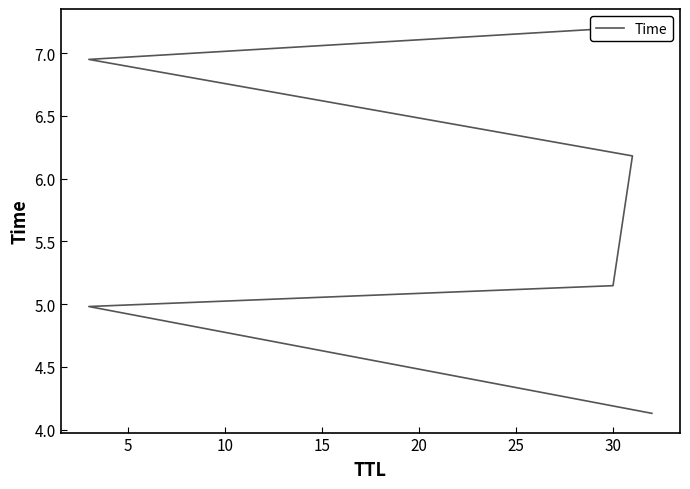

The chart shows a value of 7.2 at 30. True or false?

True